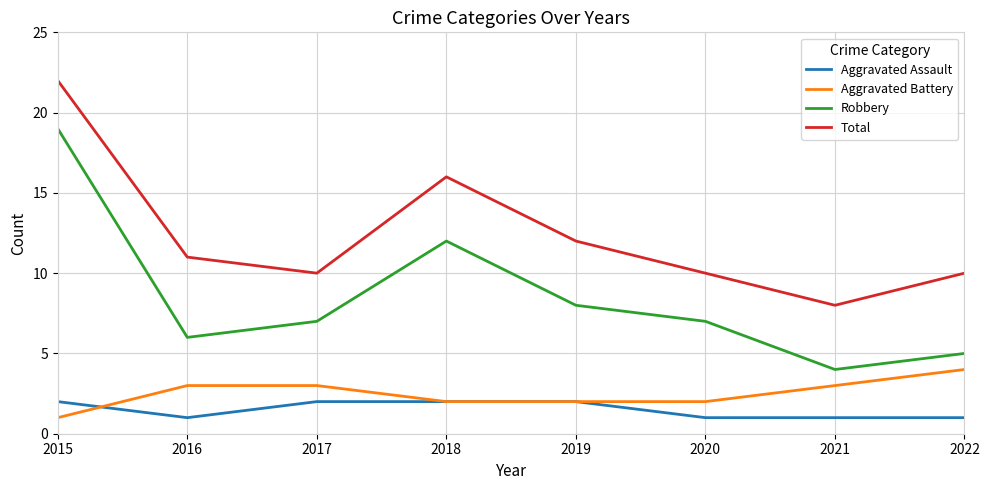

What is the difference between the maximum and minimum values in the Aggravated Battery series?

3